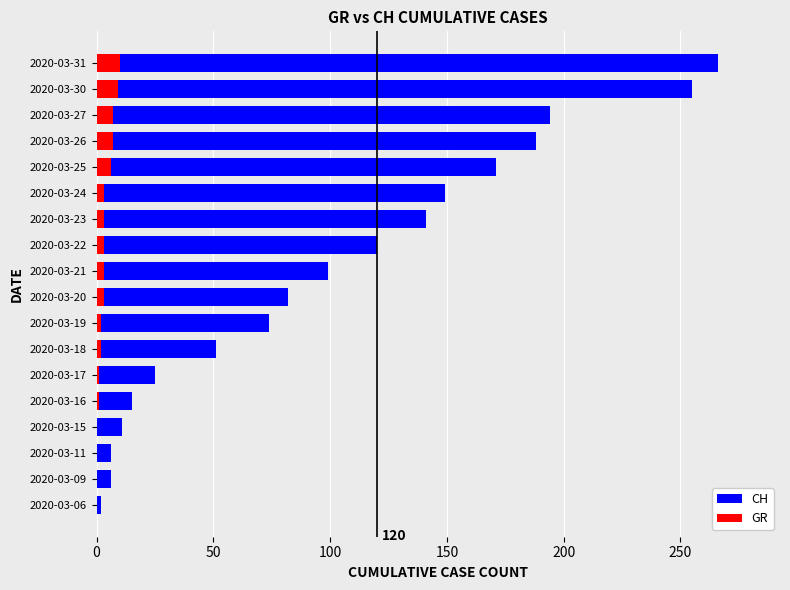

How many bars are there in each group?

2